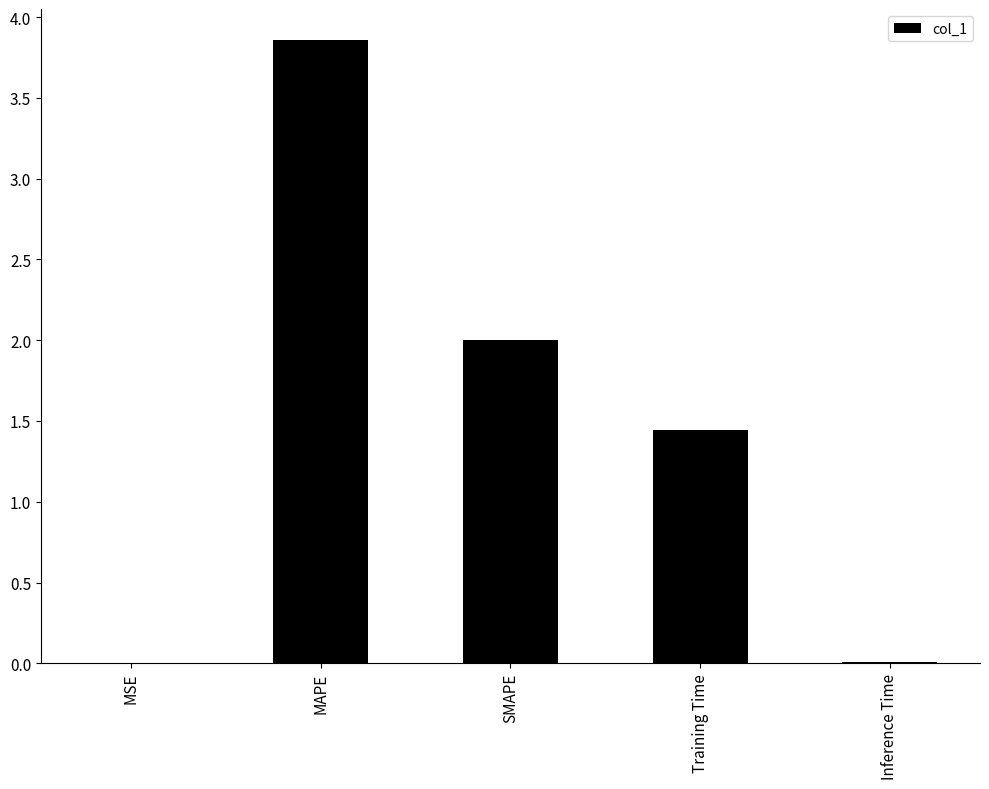

What is the sum of the values at Training Time and MAPE?

5.3